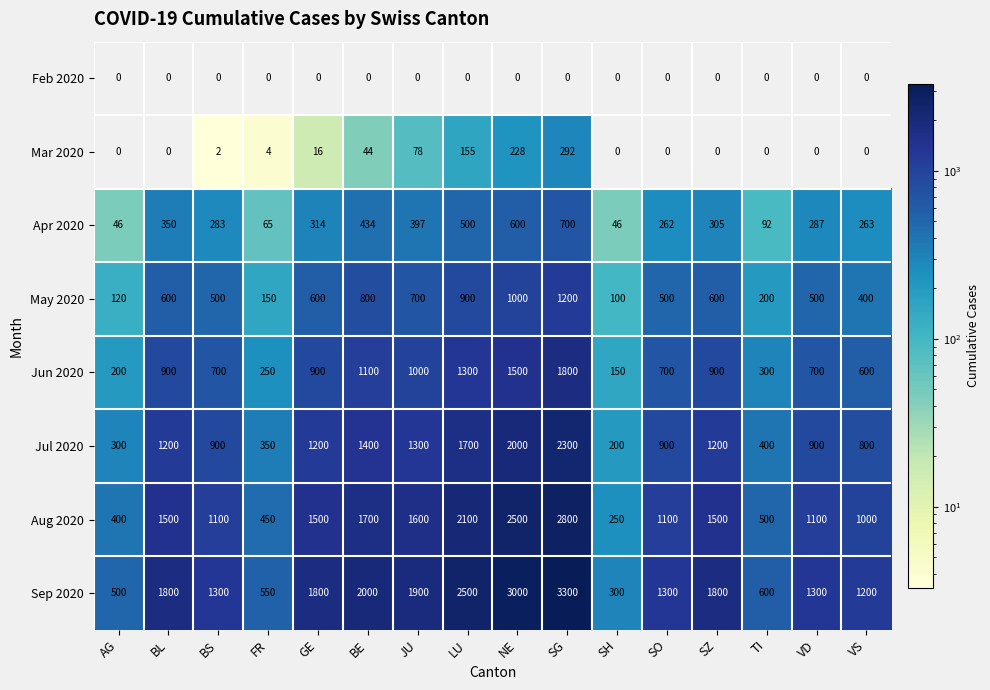

What is the average value of the Sep 2020 series?

1572